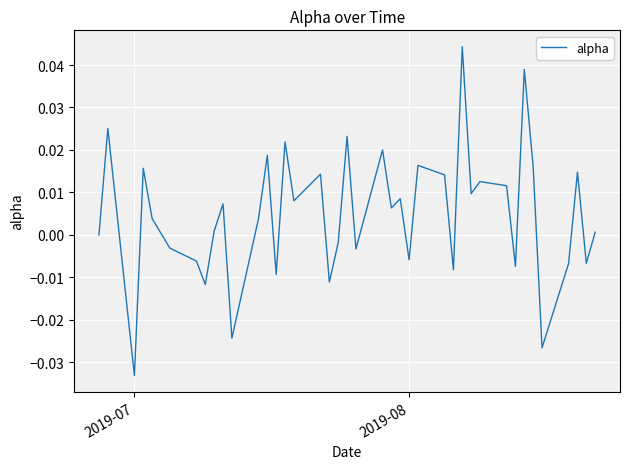

At which category does the chart reach its minimum across all series?

2019-07